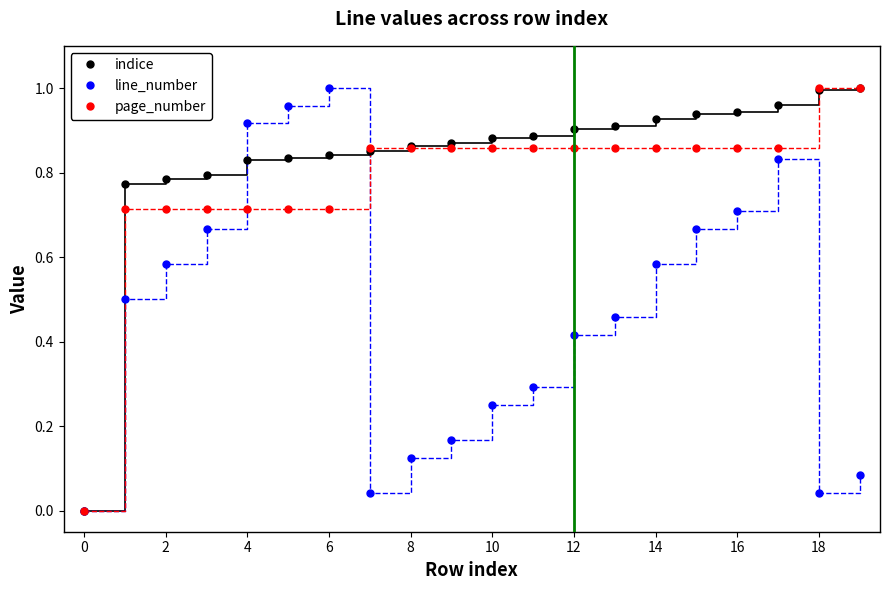

In line_number, how many points are higher than both neighbors (excluding endpoints)?

2